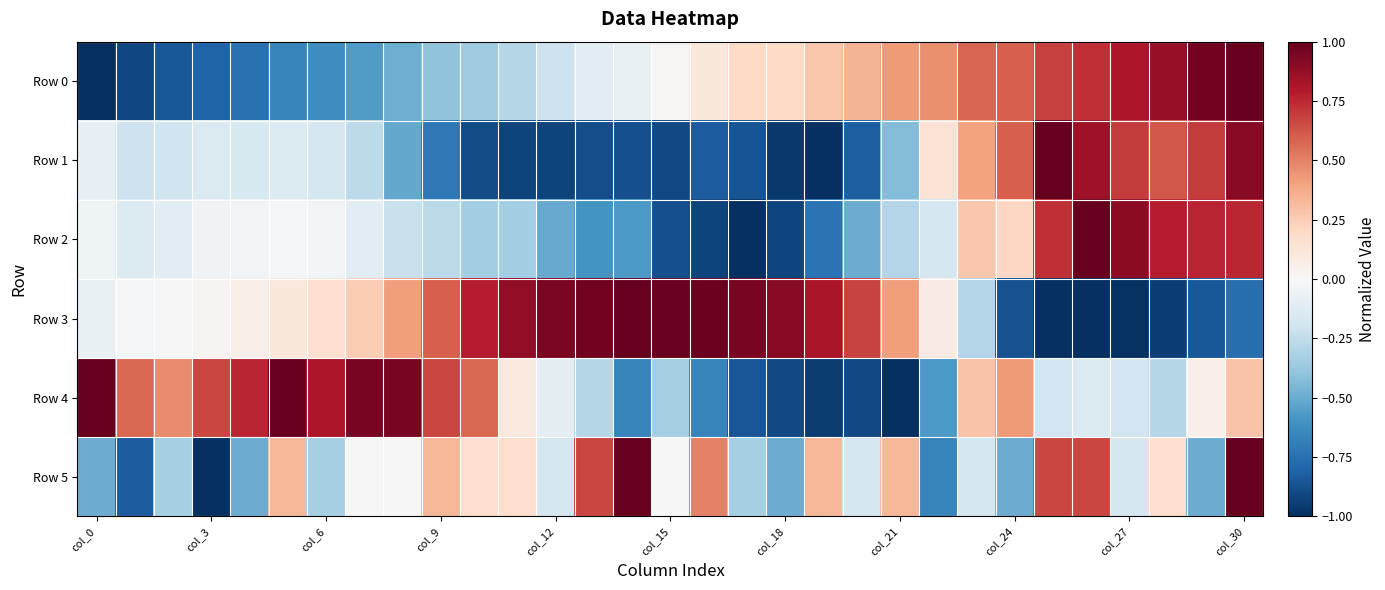

List the series in order of their peak value, lowest first.

Row 0, Row 1, Row 2, Row 3, Row 4, Row 5